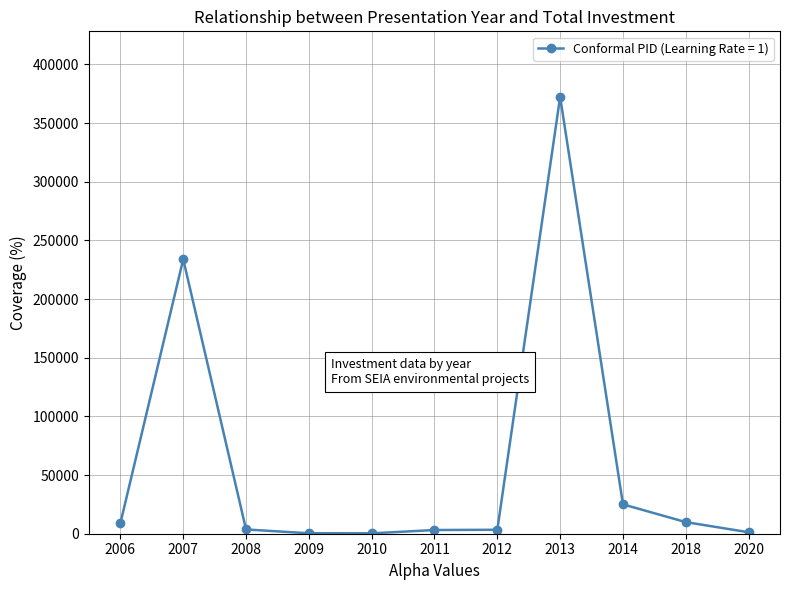

True or false: the data has more than 0 interior local peaks.

True